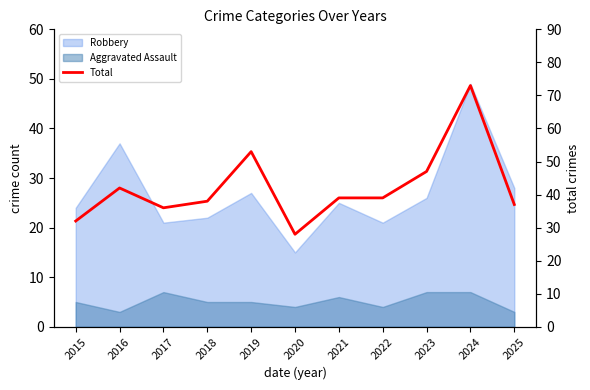

Reading left to right, extract all data points from this chart.

32	42	36	38	53	28	39	39	47	73	37